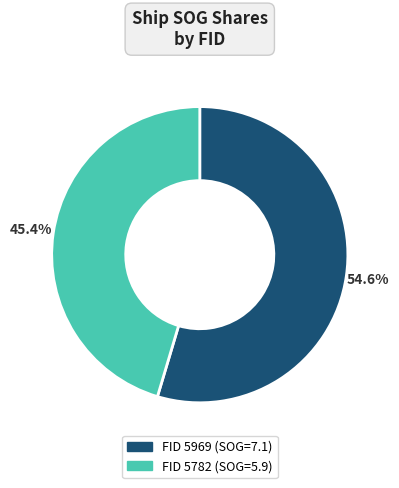

To the nearest percent, what is the average slice percentage?

50%